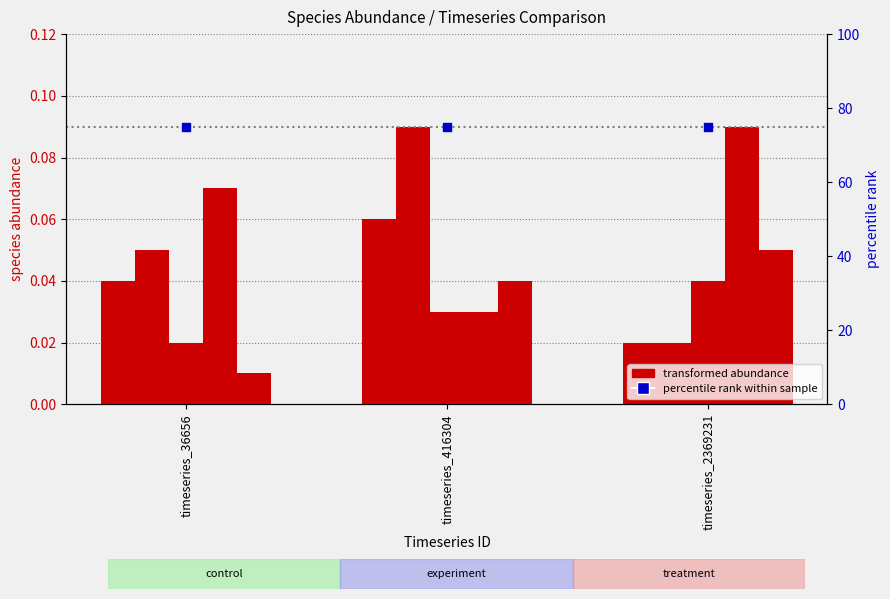

At how many categories does at least one series exceed 36?

3